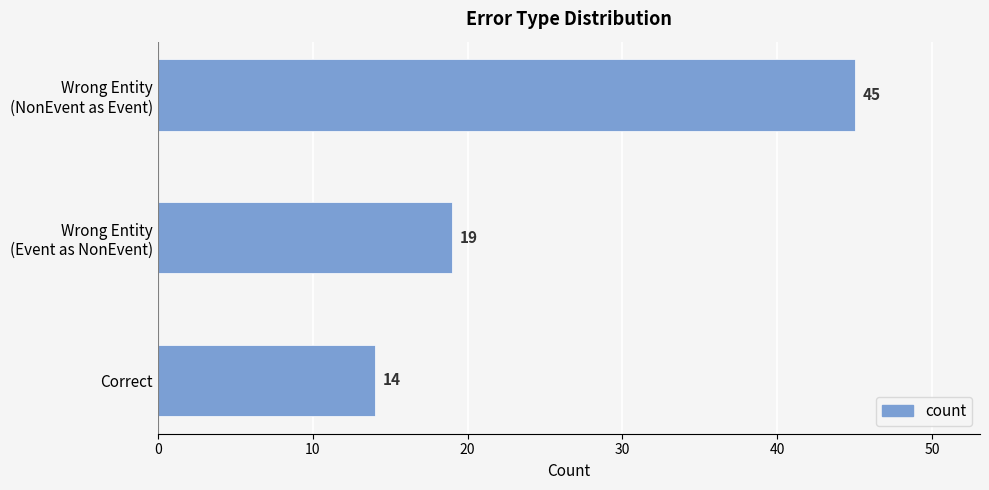

What is the average value?

26